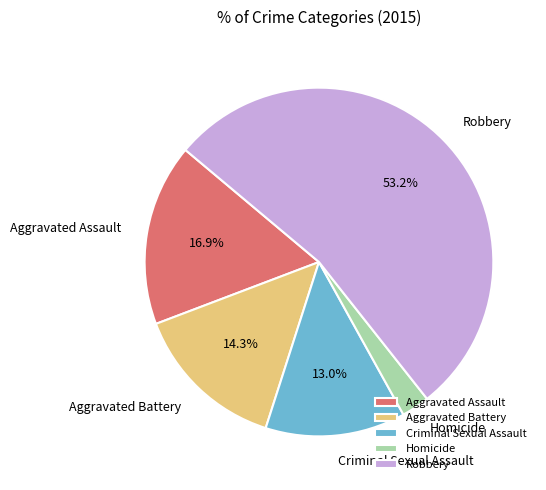

What is the ratio of the value at Criminal Sexual Assault to the value at Homicide?

5.0